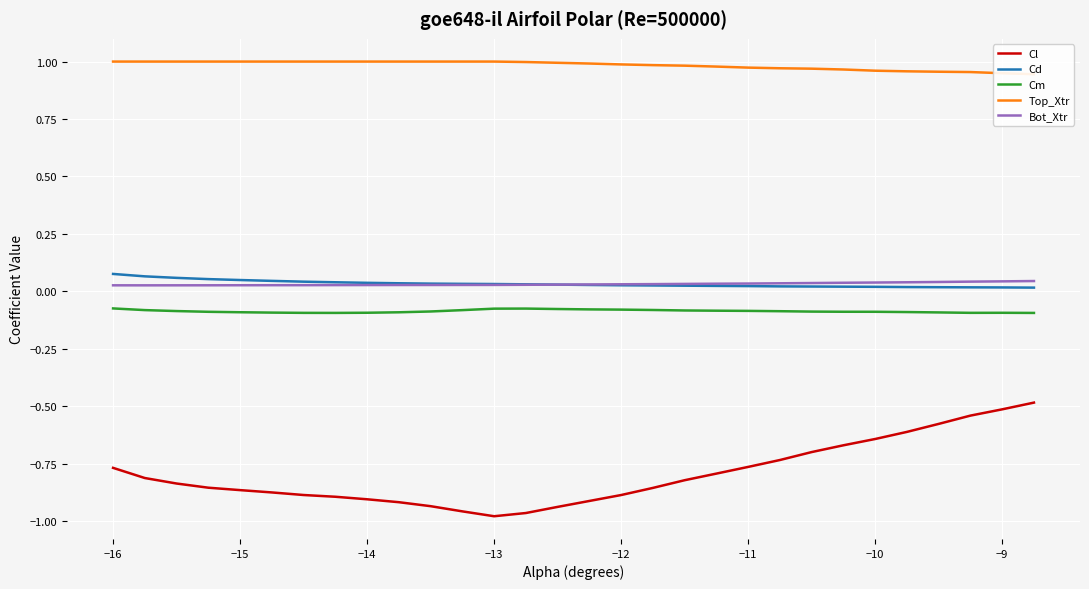

True or false: Cl has a value of -1.7 at −13.

False